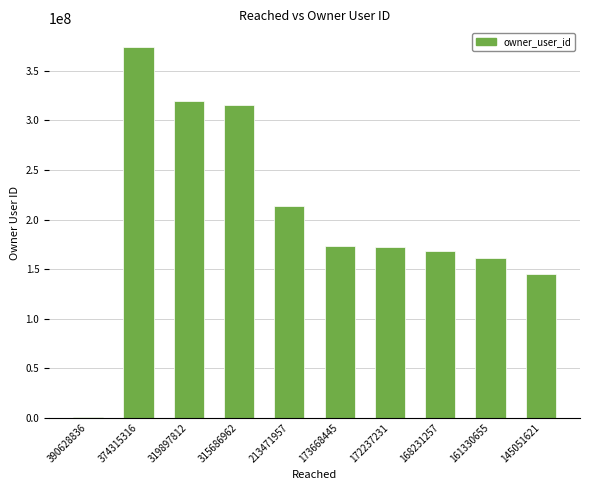

Count the number of data series in this chart.

1